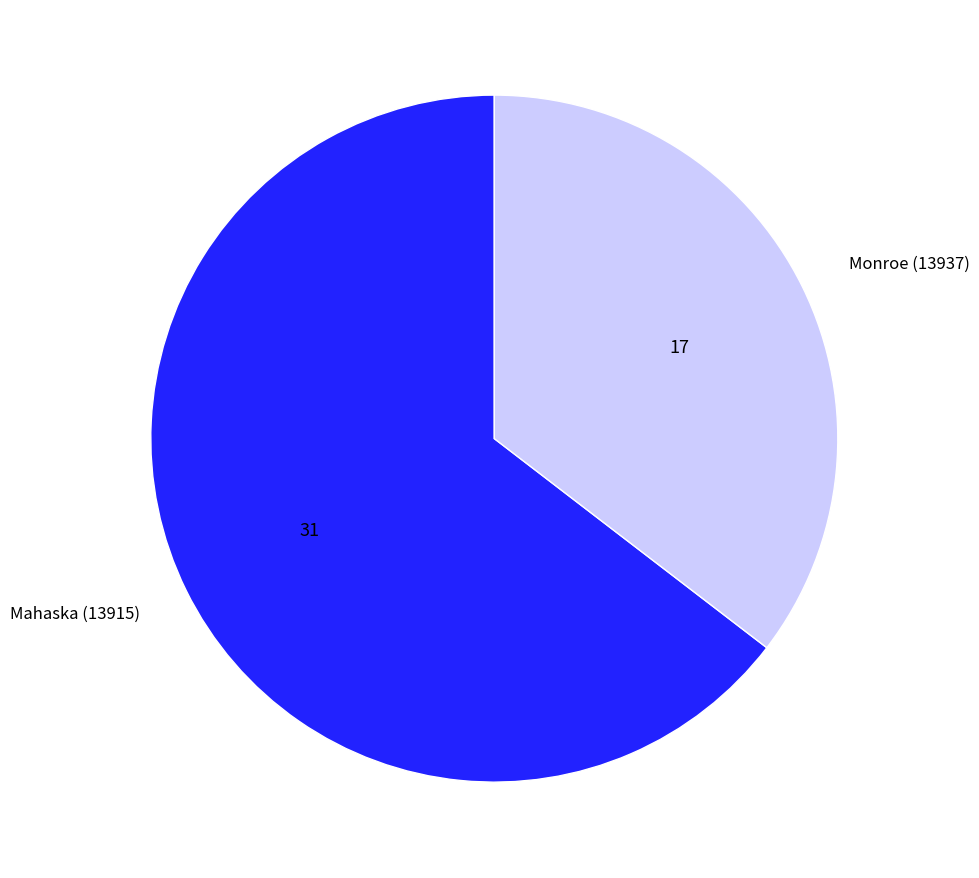

Which has a higher value, Mahaska (13915) or Monroe (13937)?

Mahaska (13915)